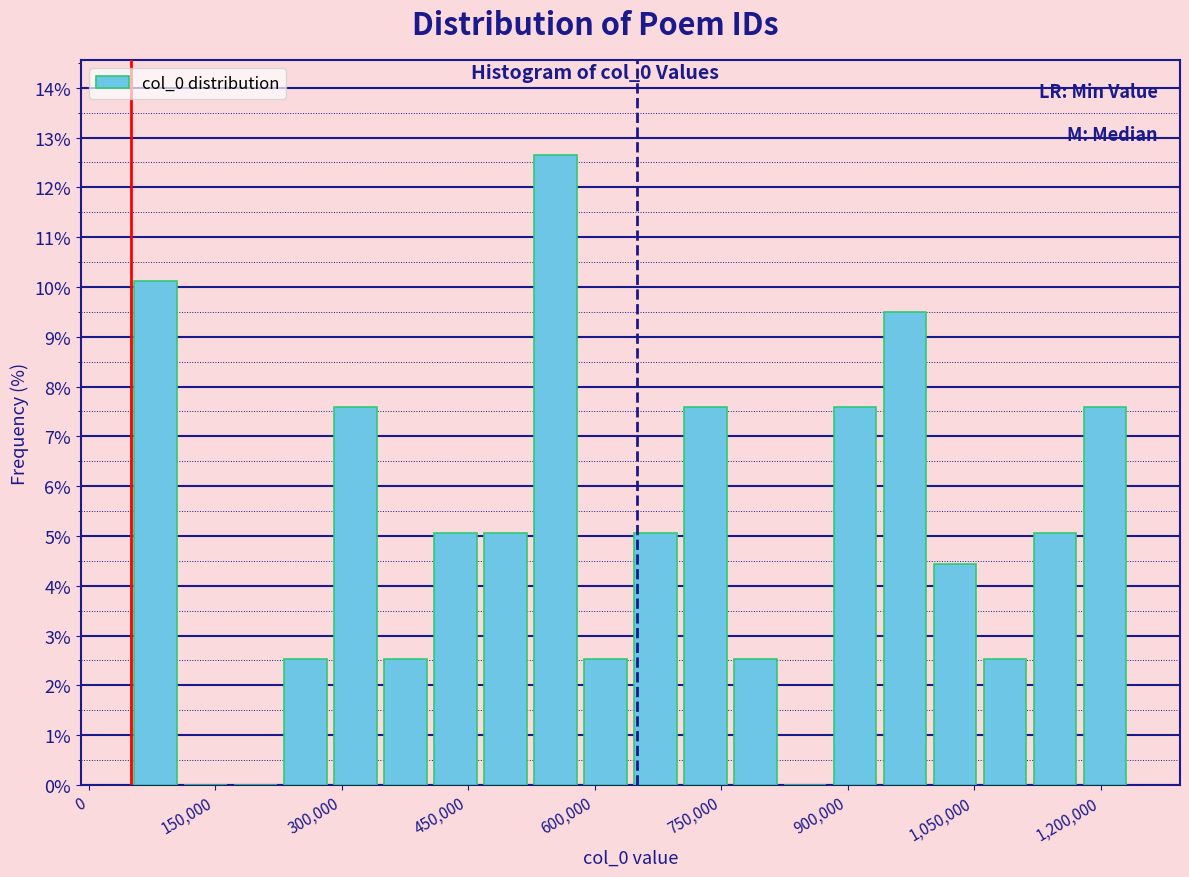

Read against the x-axis, roughly where is the centre of the tallest bar?

560000